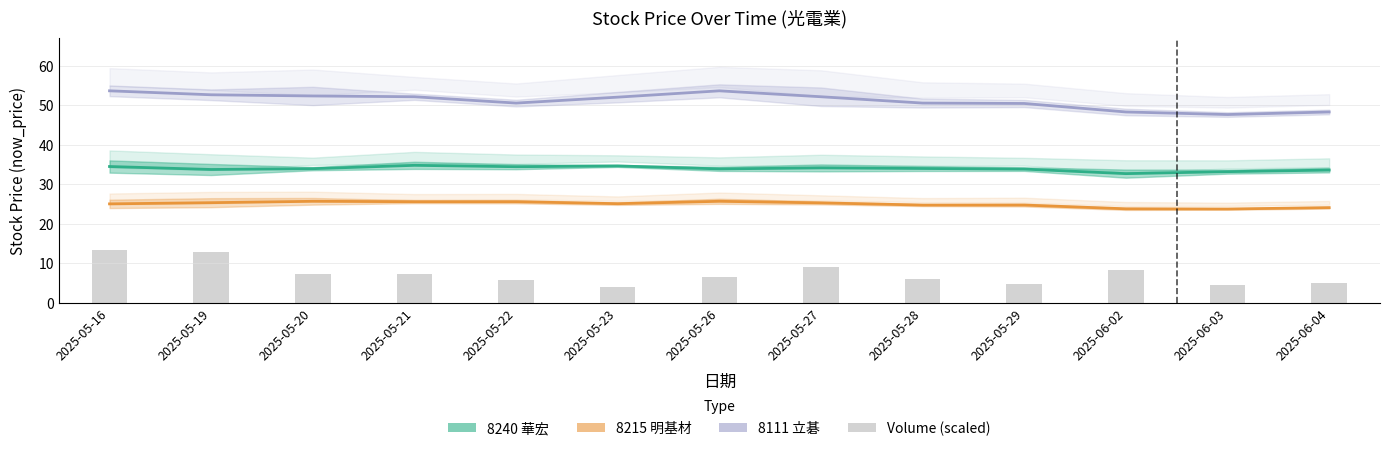

Reading left to right, what are all the values shown in this chart?

8111 立碁: 2025-05-16=53.6	2025-05-19=52.6	2025-05-20=52.3	2025-05-21=52.1	2025-05-22=50.5	2025-05-23=52.0	2025-05-26=53.6	2025-05-27=52.1	2025-05-28=50.5	2025-05-29=50.4	2025-06-02=48.2	2025-06-03=47.6	2025-06-04=48.2
8215 明基材: 2025-05-16=25.0	2025-05-19=25.3	2025-05-20=25.6	2025-05-21=25.6	2025-05-22=25.6	2025-05-23=25.1	2025-05-26=25.6	2025-05-27=25.2	2025-05-28=24.7	2025-05-29=24.7	2025-06-02=23.8	2025-06-03=23.7	2025-06-04=24.1
8240 華宏: 2025-05-16=34.5	2025-05-19=33.7	2025-05-20=33.9	2025-05-21=34.8	2025-05-22=34.4	2025-05-23=34.6	2025-05-26=33.9	2025-05-27=34.1	2025-05-28=34.0	2025-05-29=33.8	2025-06-02=32.6	2025-06-03=33.1	2025-06-04=33.5
Volume (scaled): 2025-05-16=13.4	2025-05-19=12.9	2025-05-20=7.3	2025-05-21=7.2	2025-05-22=5.8	2025-05-23=3.9	2025-05-26=6.6	2025-05-27=9.1	2025-05-28=5.9	2025-05-29=4.8	2025-06-02=8.3	2025-06-03=4.4	2025-06-04=5.0